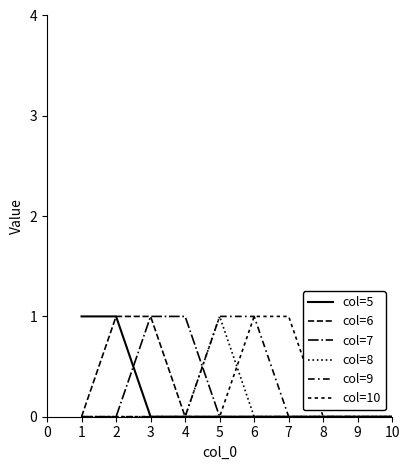

Is this an area chart (filled region under the line)?

No